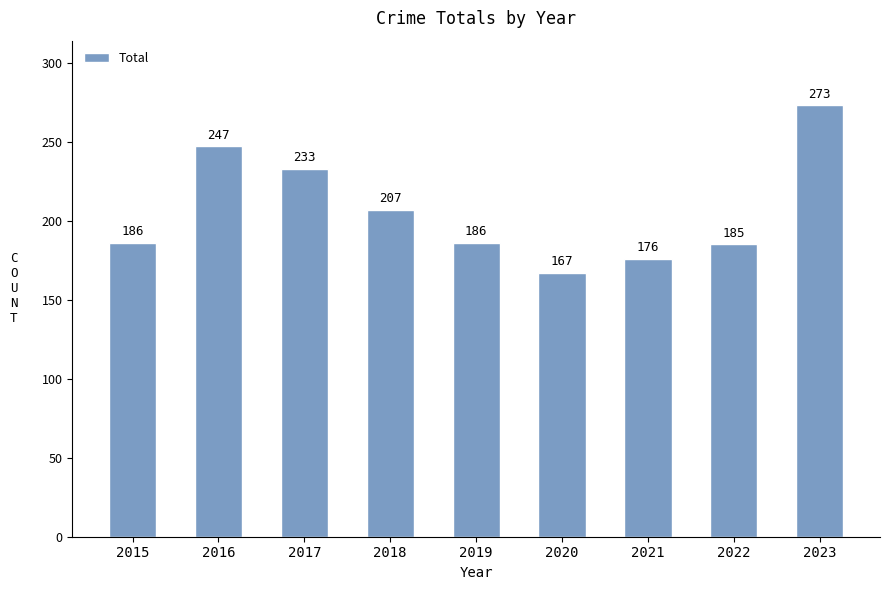

What is the sum of all values?

1860